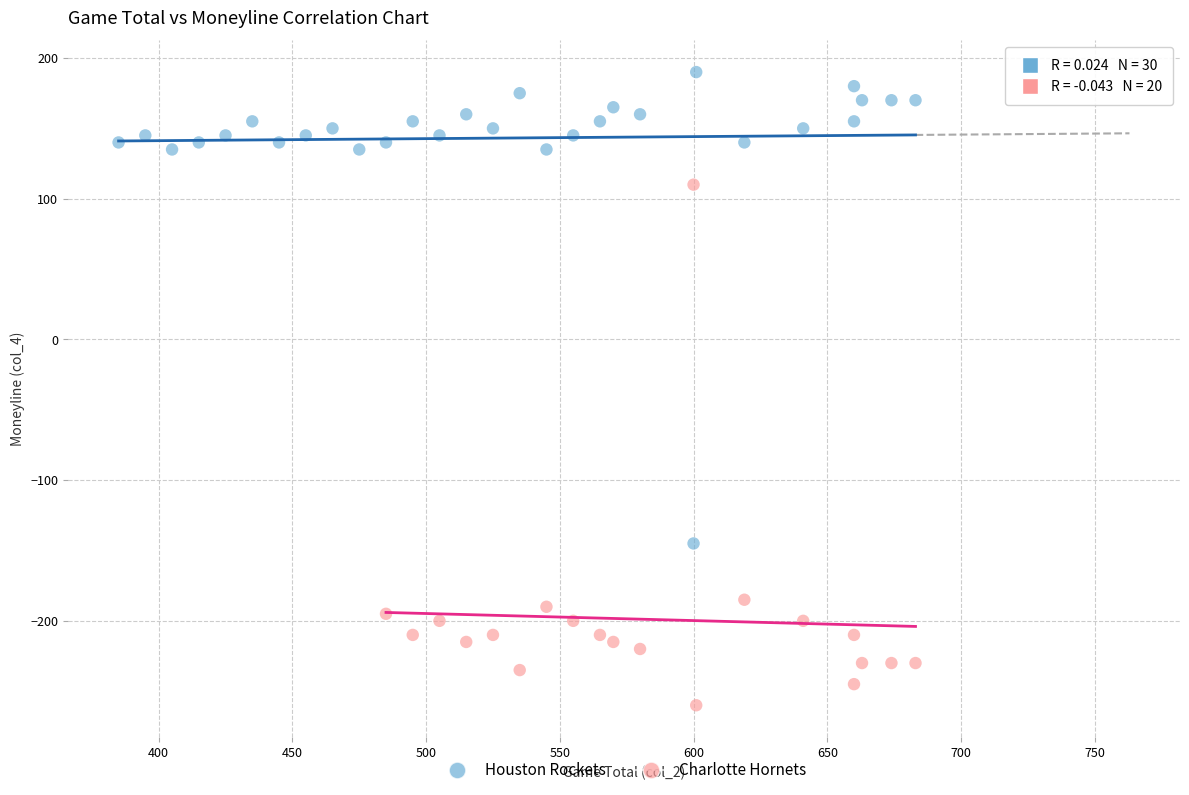

Which series reaches the maximum Y coordinate?

Houston Rockets